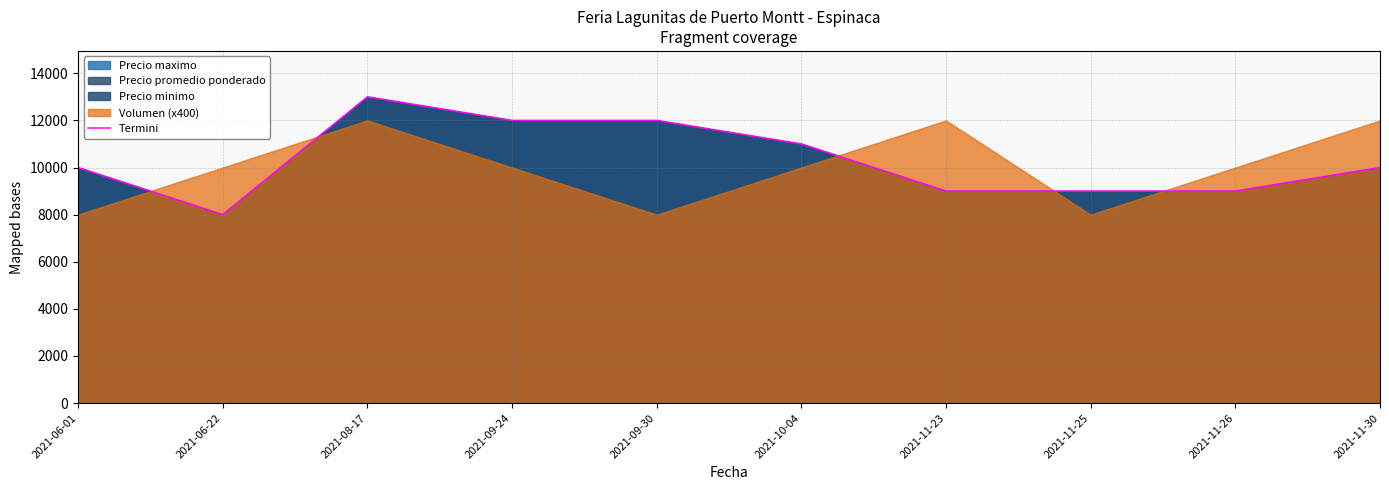

What position from the right is 2021-11-25?

3